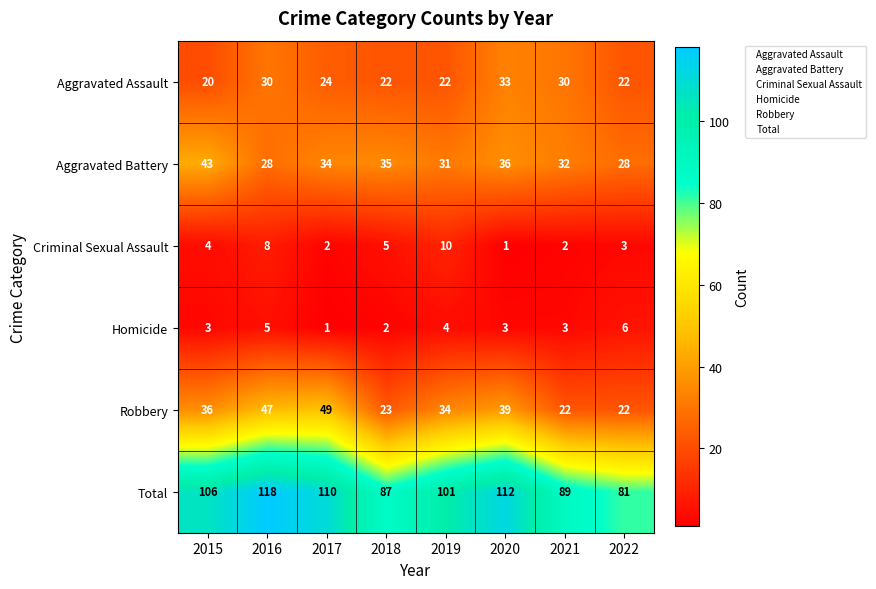

At how many categories does at least one series exceed 69?

8